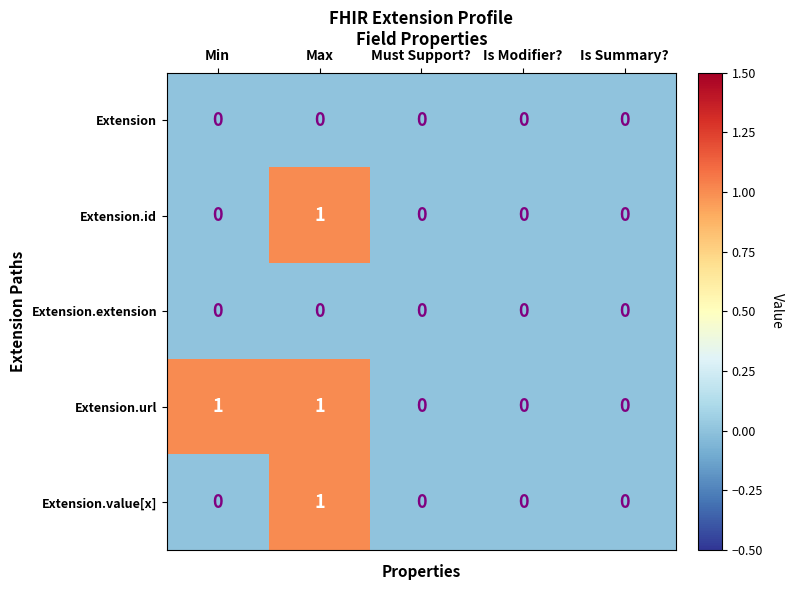

Which category has the highest value in the Extension.id series?

Max